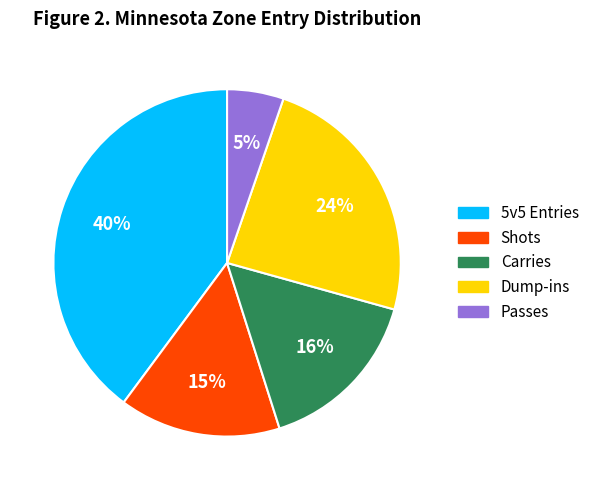

What is the ratio of the value at Carries to the value at 5v5 Entries?

0.4